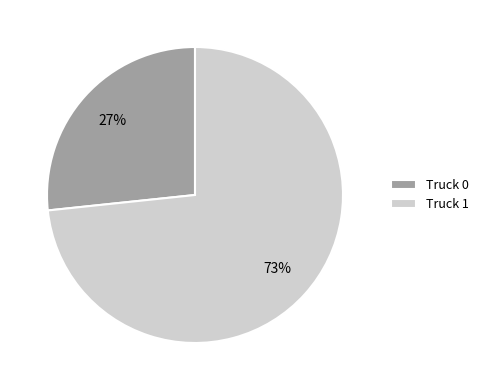

Is there a majority slice in this chart?

Yes